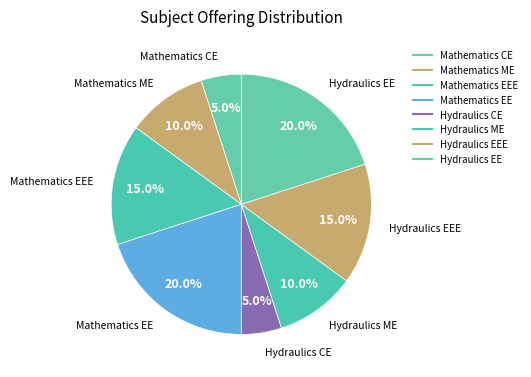

To the nearest percent, what is the average slice percentage?

12%